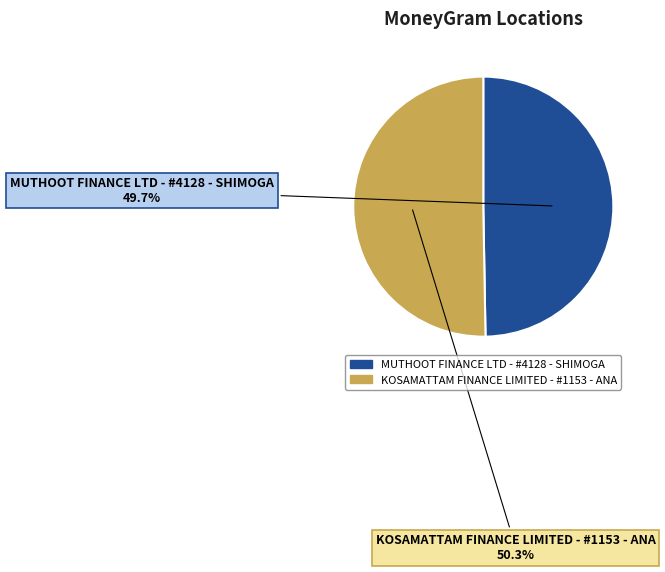

Is it true that KOSAMATTAM FINANCE LIMITED - #1153 - ANA is 60% of the pie?

False